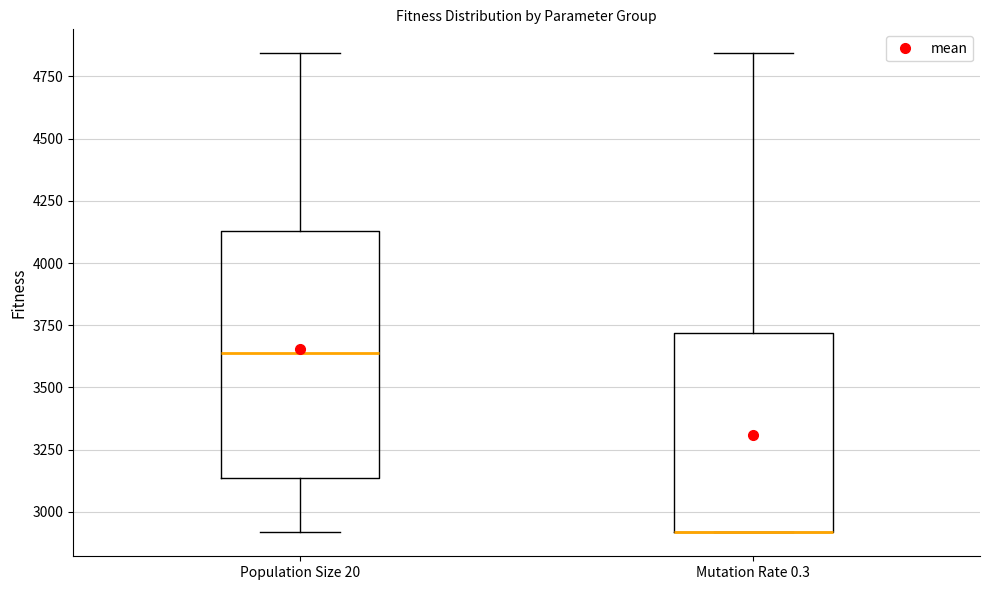

Reading left to right, read every box against the y-axis: the position of its median line, the range the box covers, and the ends of its whiskers. The values are not printed on the chart, so give them approximately, as read against the axis.

Population Size 20: median 3650, box 3150 to 4150, whiskers 2900 to 4850
Mutation Rate 0.3: median 2900 (drawn on the box's lower edge), box 2900 to 3700, whiskers 2900 to 4850